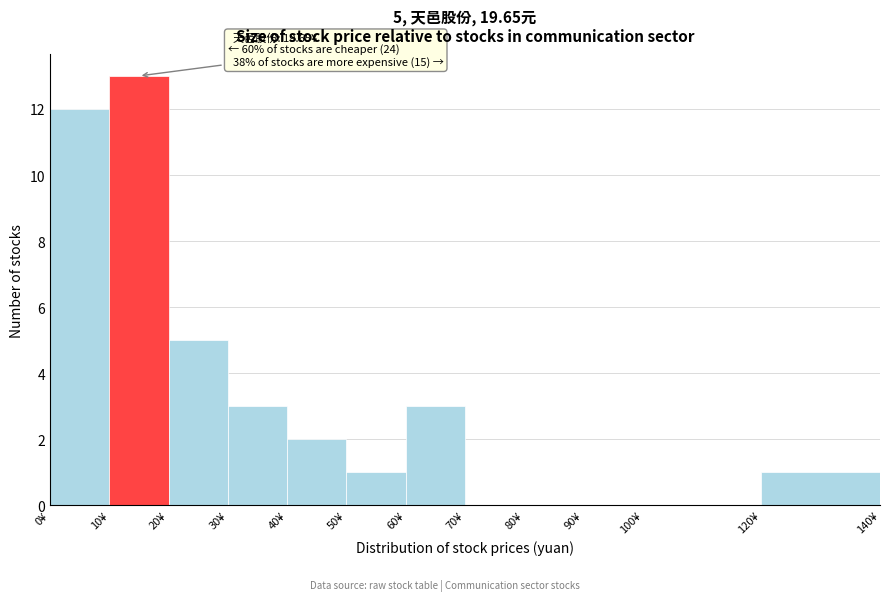

Which range on the x-axis has the tallest bar?

10 to 20